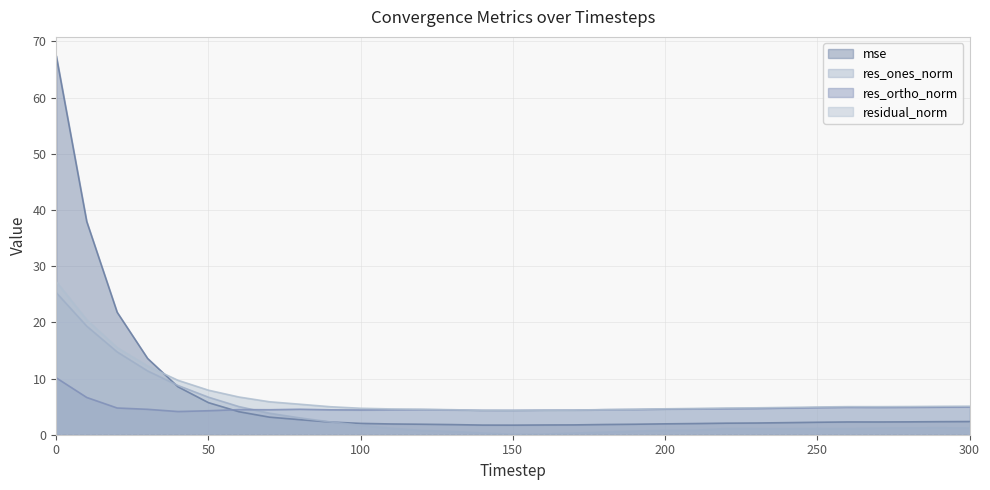

Rank the categories by res_ortho_norm value from lowest to highest.

40, 50, 150, 140, 160, 170, 100, 130, 90, 110, 70, 180, 120, 60, 190, 30, 80, 200, 210, 220, 230, 240, 20, 250, 270, 280, 260, 290, 300, 10, 0